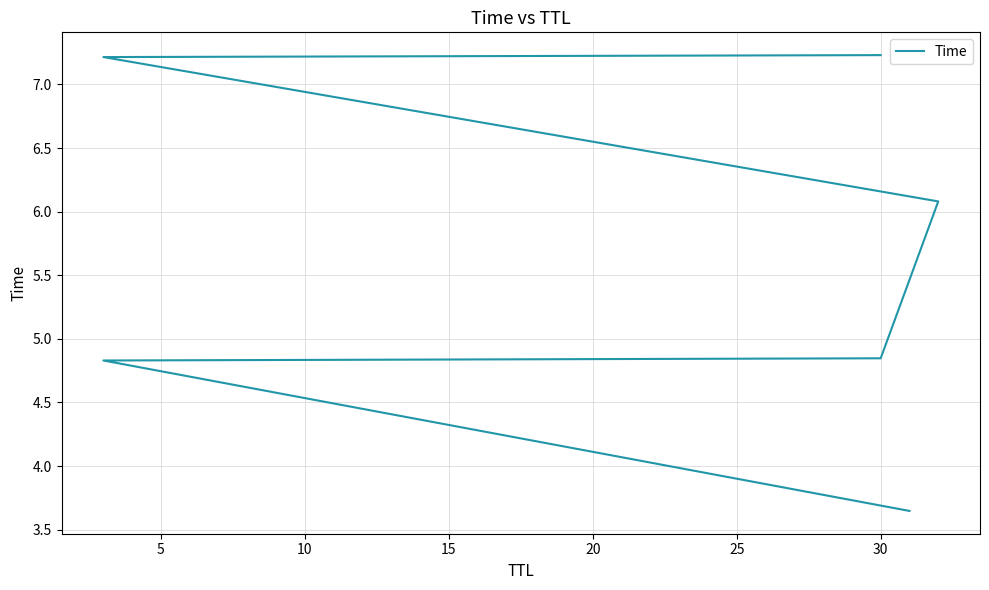

Reading left to right, transcribe all the data shown in this chart.

3.6	4.8	4.8	6.1	7.2	7.2